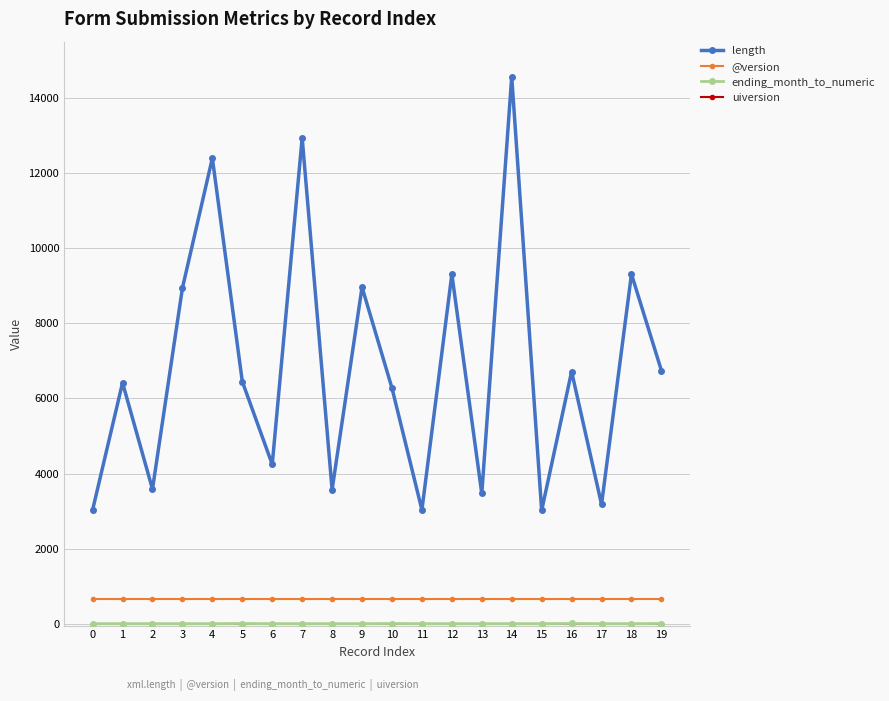

Read the length value at 15, to the nearest 50.

3000